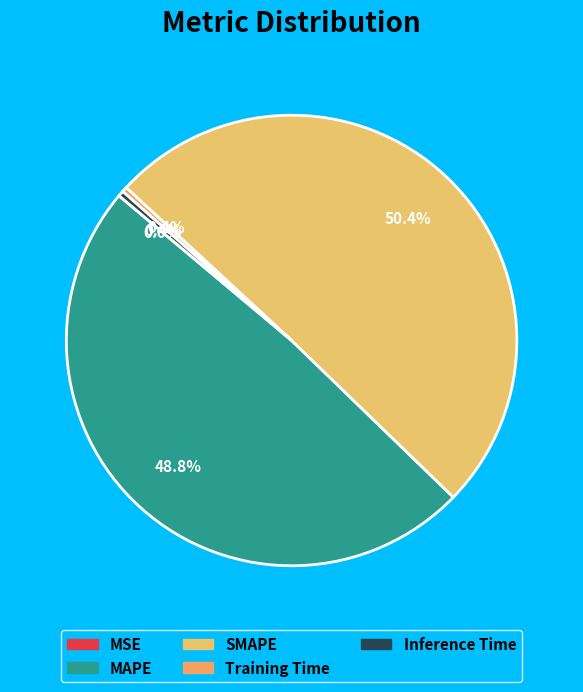

Which category has the biggest portion of the pie?

SMAPE